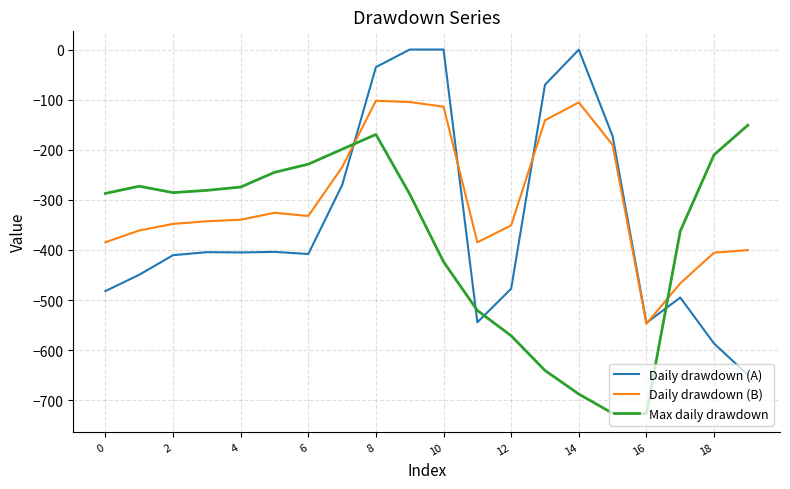

Does the chart display data point markers on the line(s)?

No